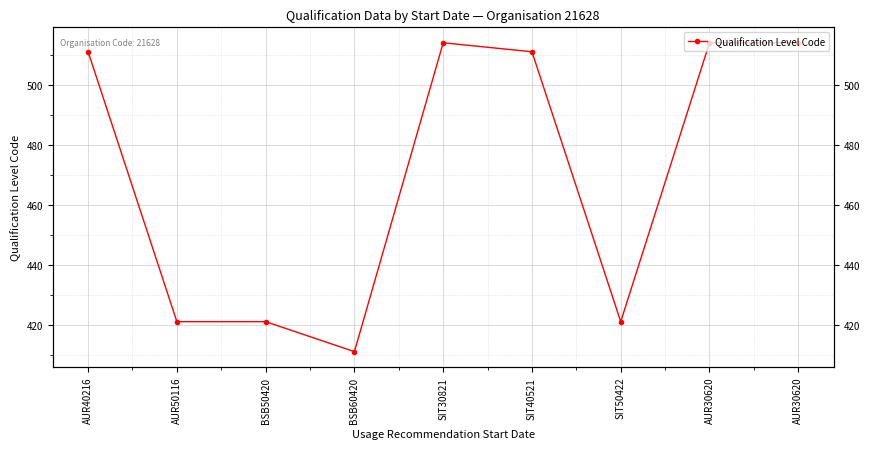

How many interior local valleys (lower than both neighbors) does the data have?

2